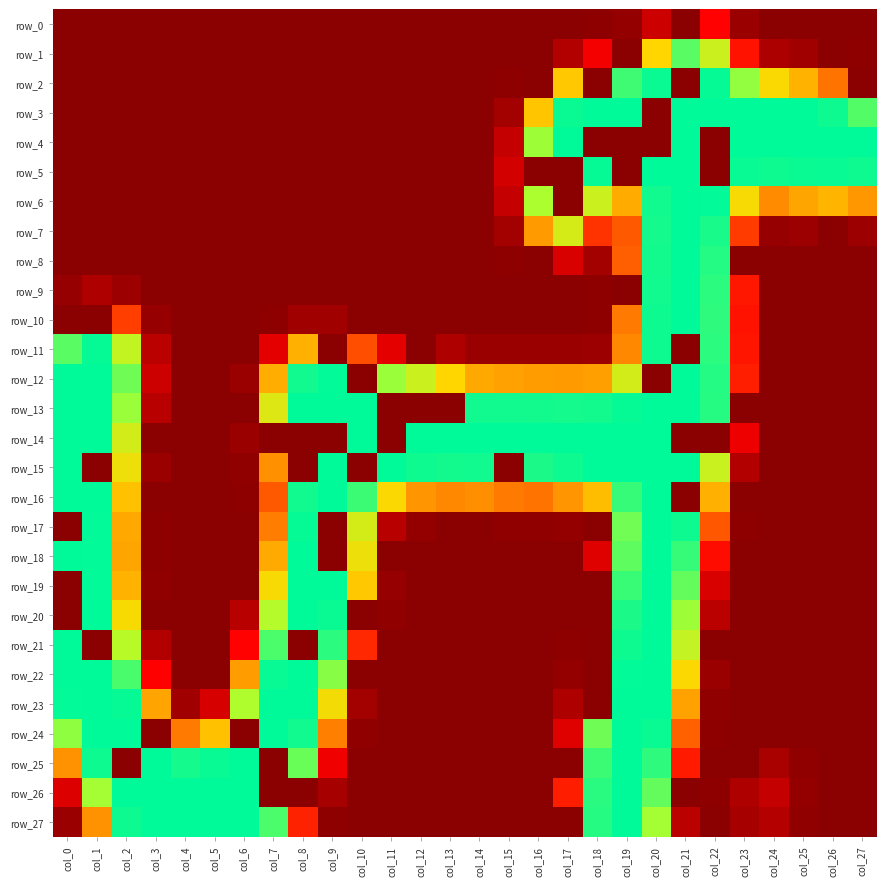

The value of row_22 at col_15 is 116. True or false?

False